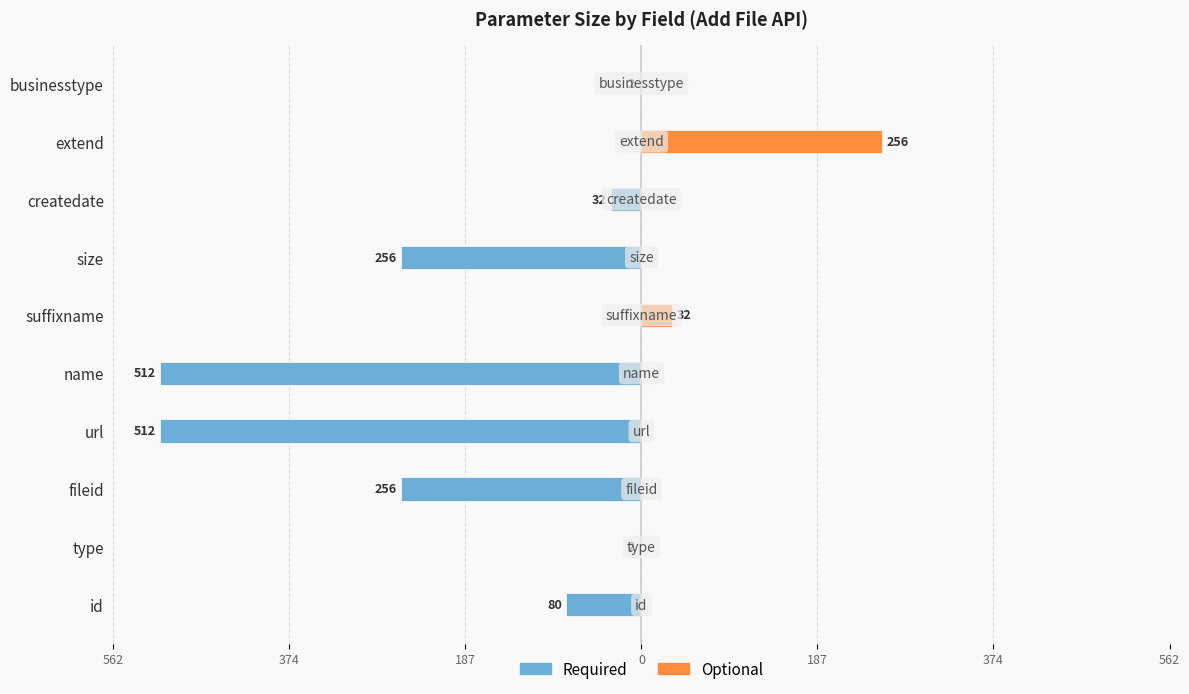

Reading left to right, list all the values displayed in this chart.

Required: -80	-2	-256	-512	-512	0	-256	-32	0	-2
Optional: 0	0	0	0	0	32	0	0	256	0